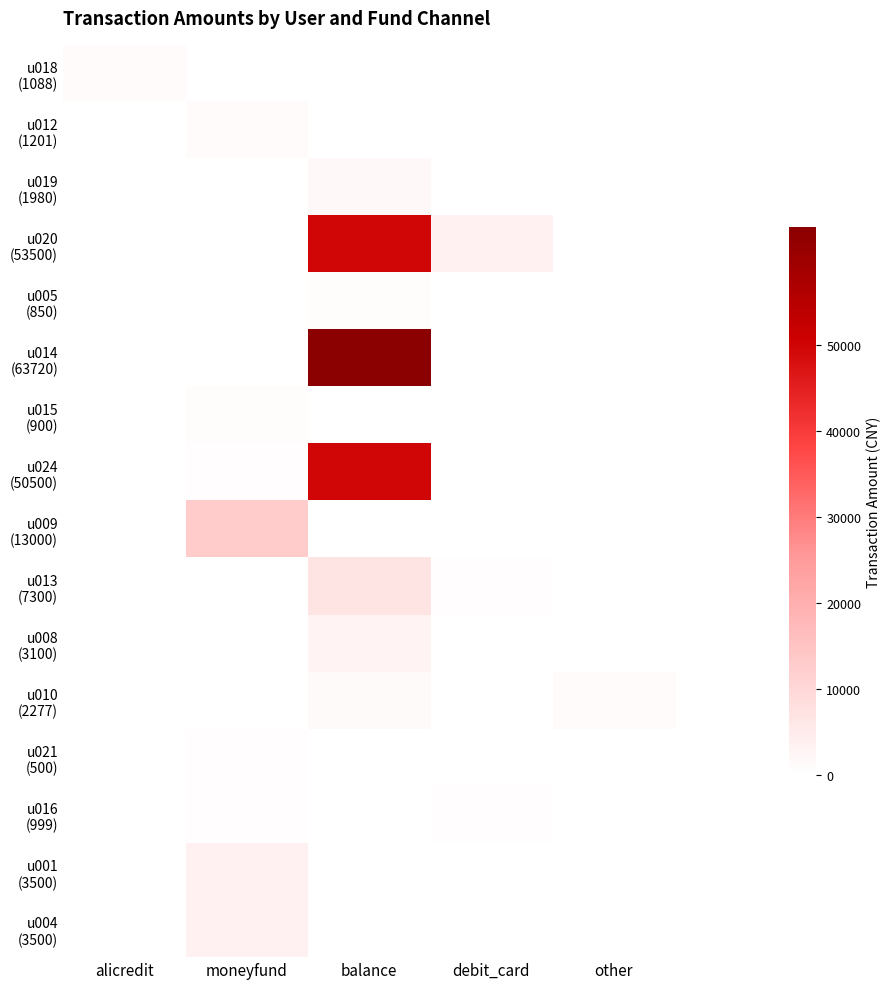

What is the total value across all series at balance?

177727.0